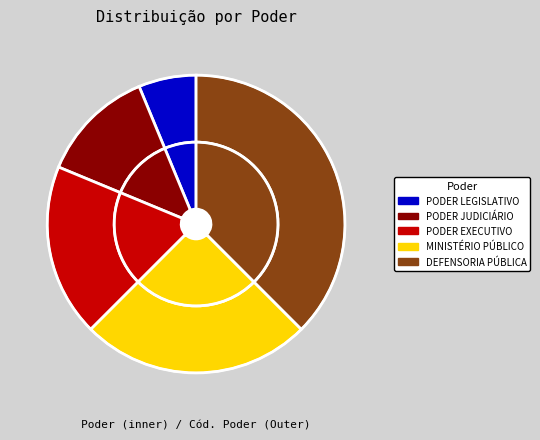

The PODER LEGISLATIVO slice represents 6% of the pie. True or false?

True